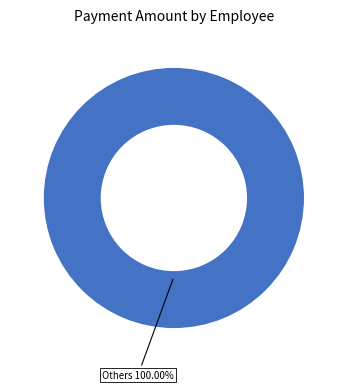

What is the majority slice?

Others